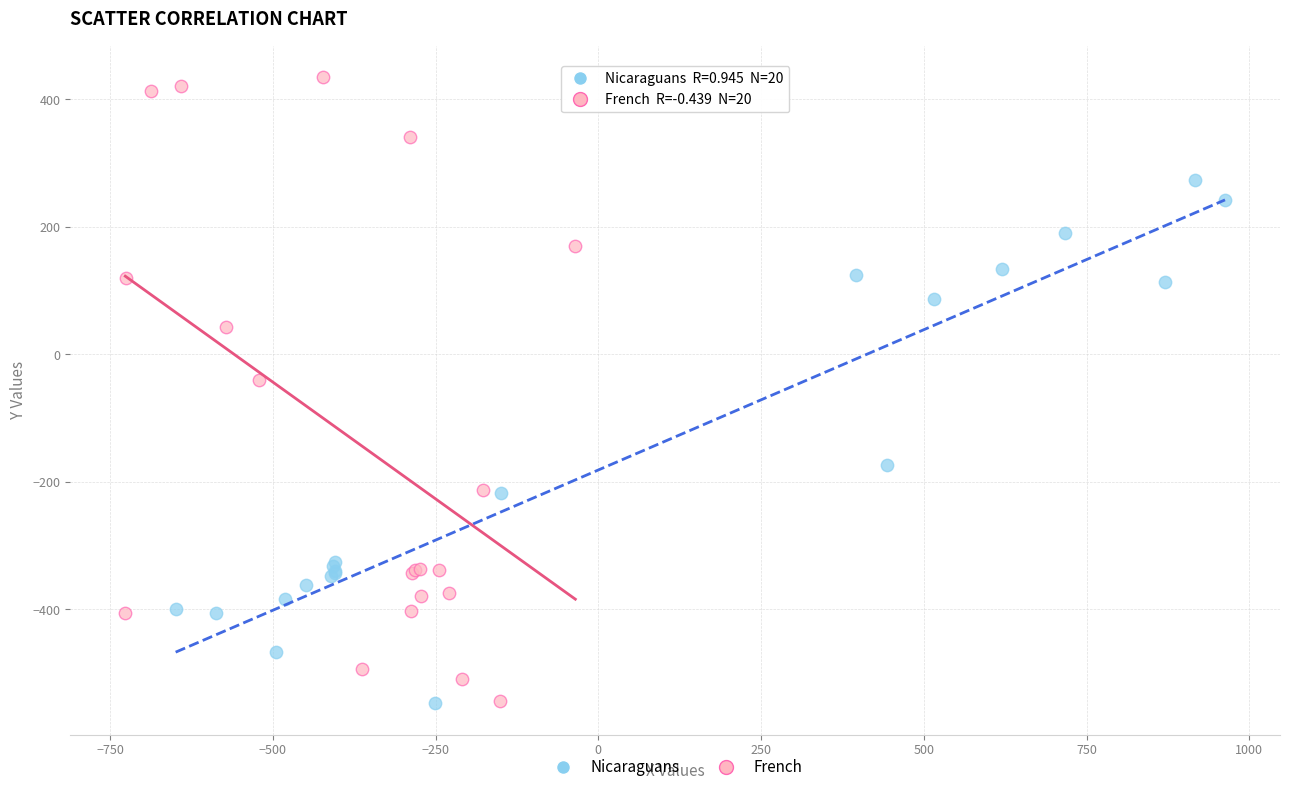

Which series contains the highest Y value?

French